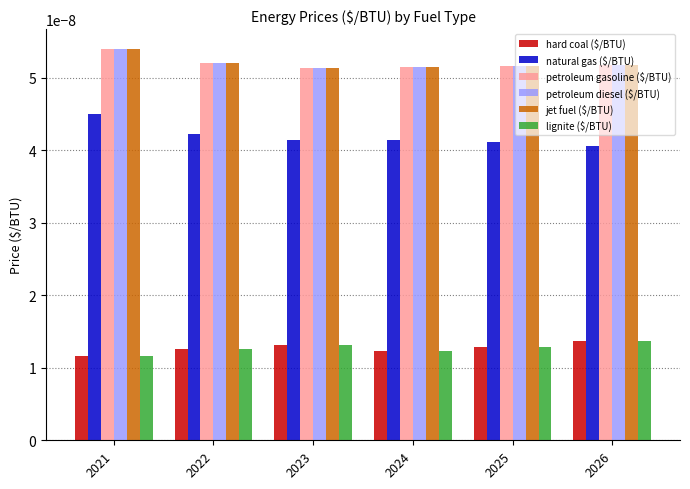

Count the lignite ($/BTU) values in the range 0 to 1.

6